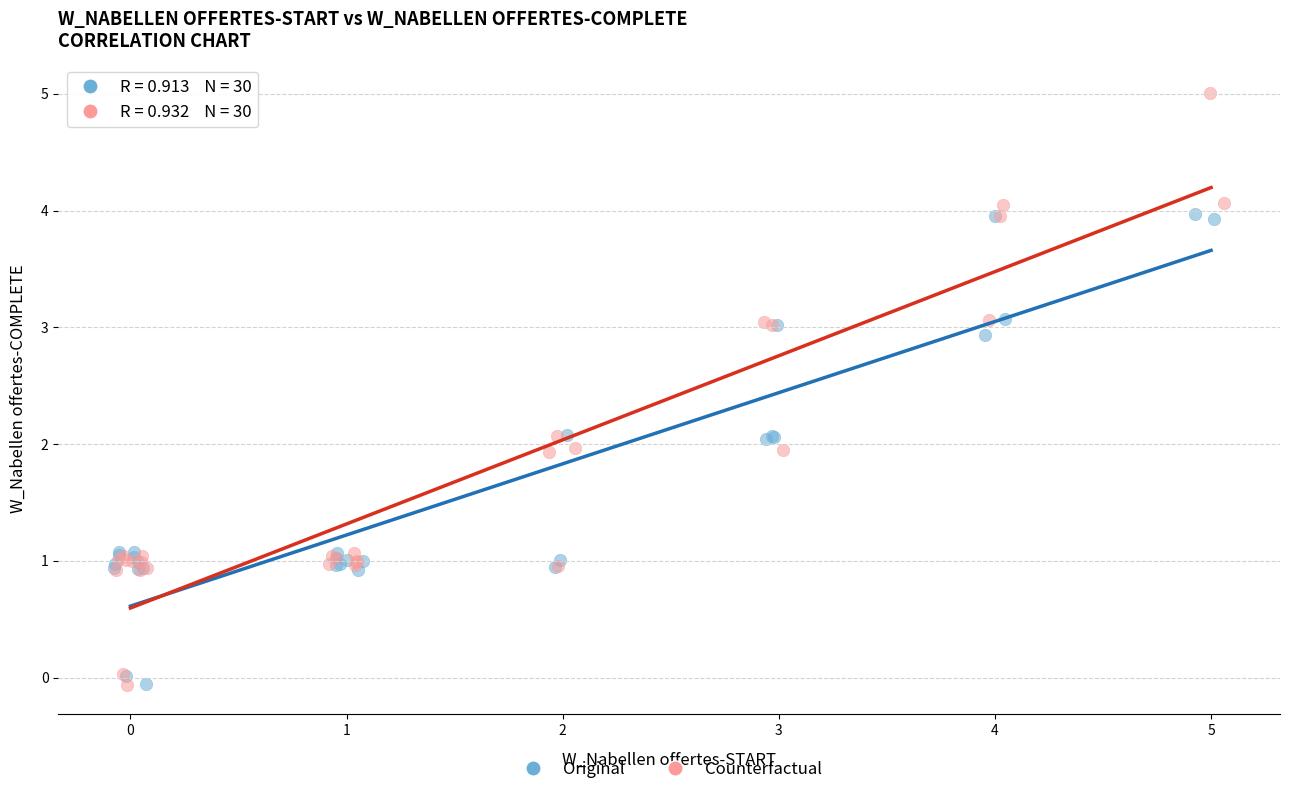

Which series contains the highest Y value?

Counterfactual